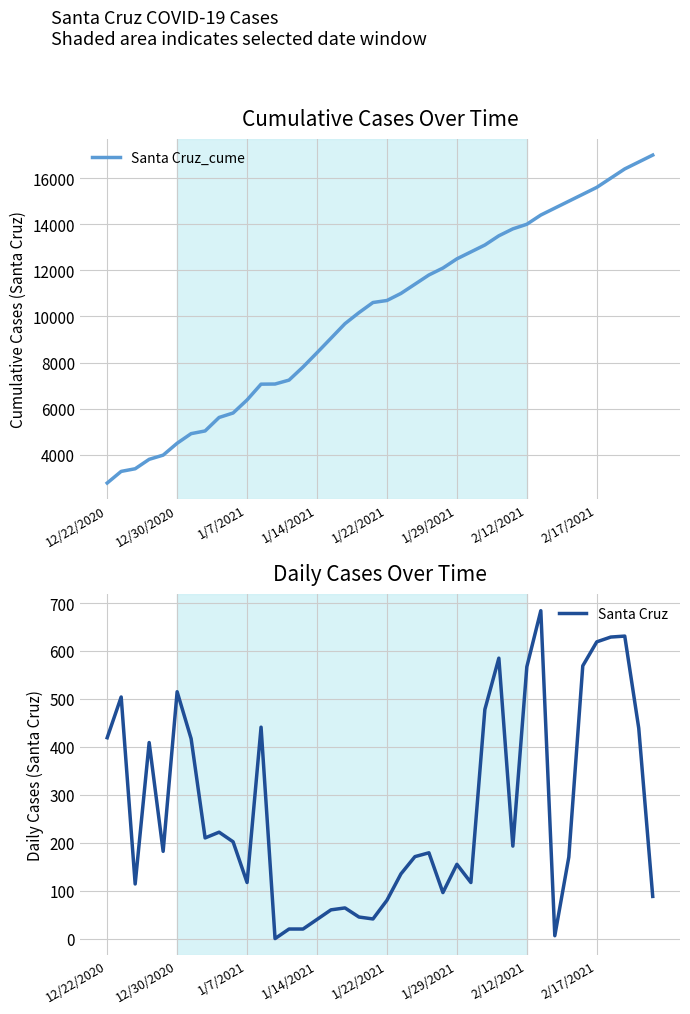

What is the value of the Santa Cruz point at the 15th from the left?

20